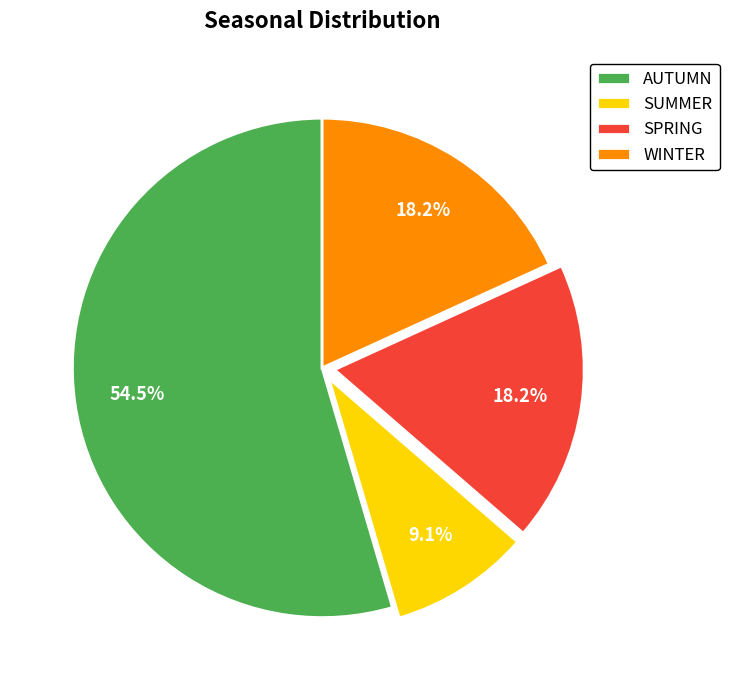

Approximately how many times larger is the value at SUMMER compared to AUTUMN?

0.2